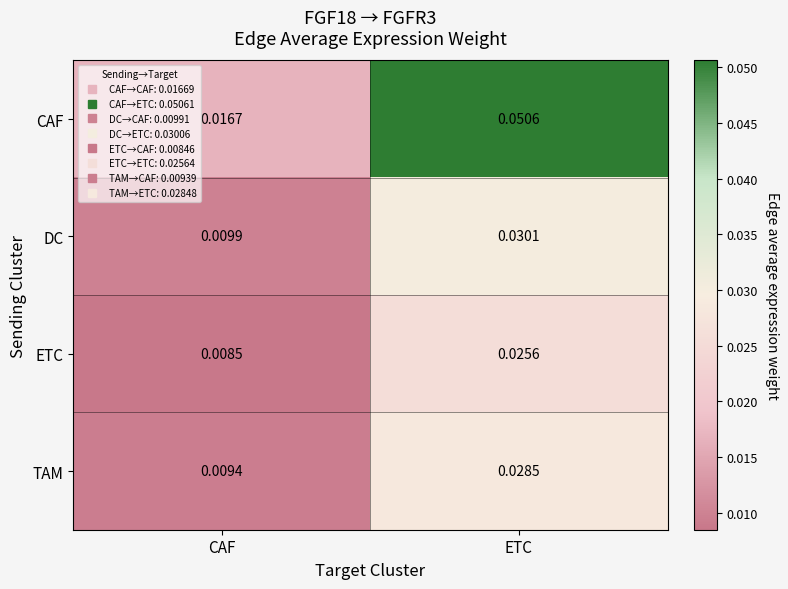

At which label does ETC reach its minimum?

CAF